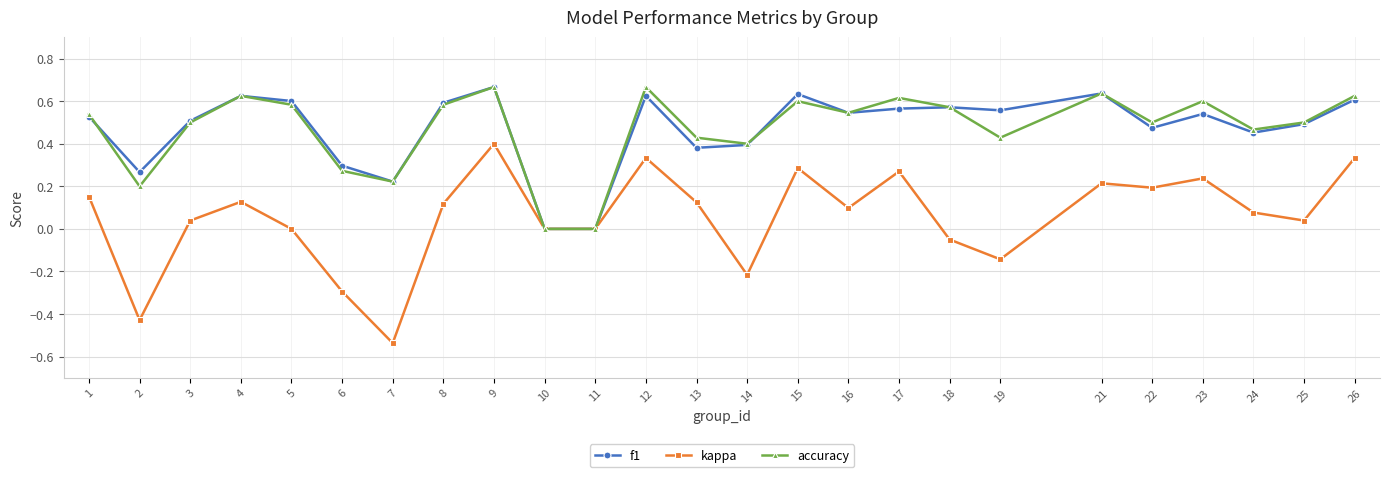

The accuracy series shows 0.6 at 21. True or false?

True